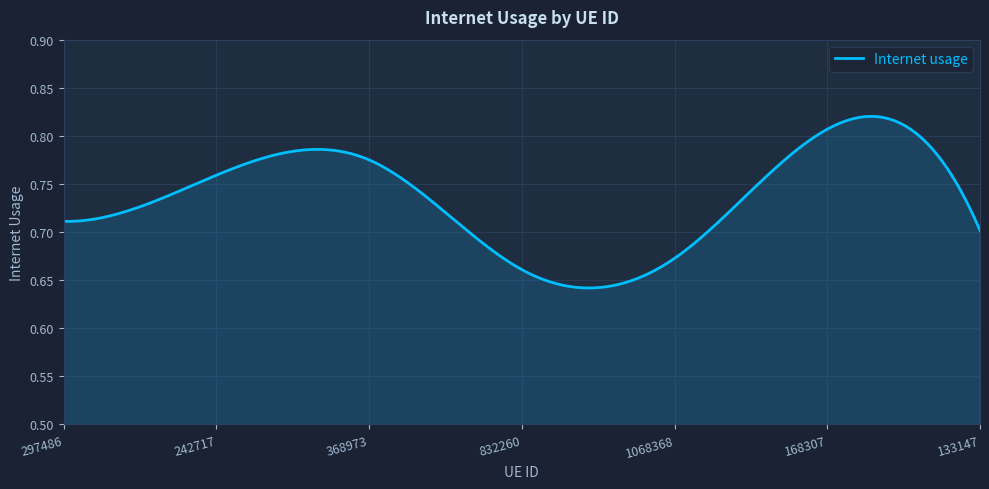

Does the chart have visible grid lines?

Yes